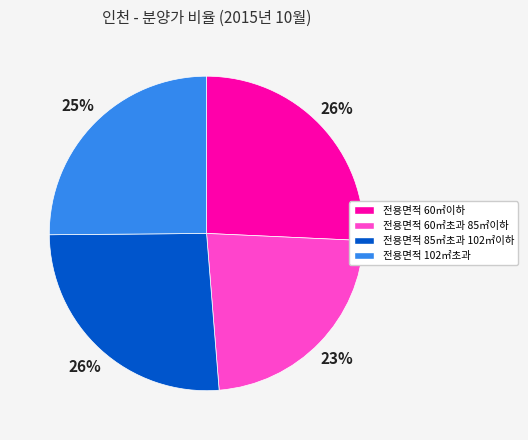

To the nearest percent, what percentage of the pie is 전용면적 102㎡초과?

25%